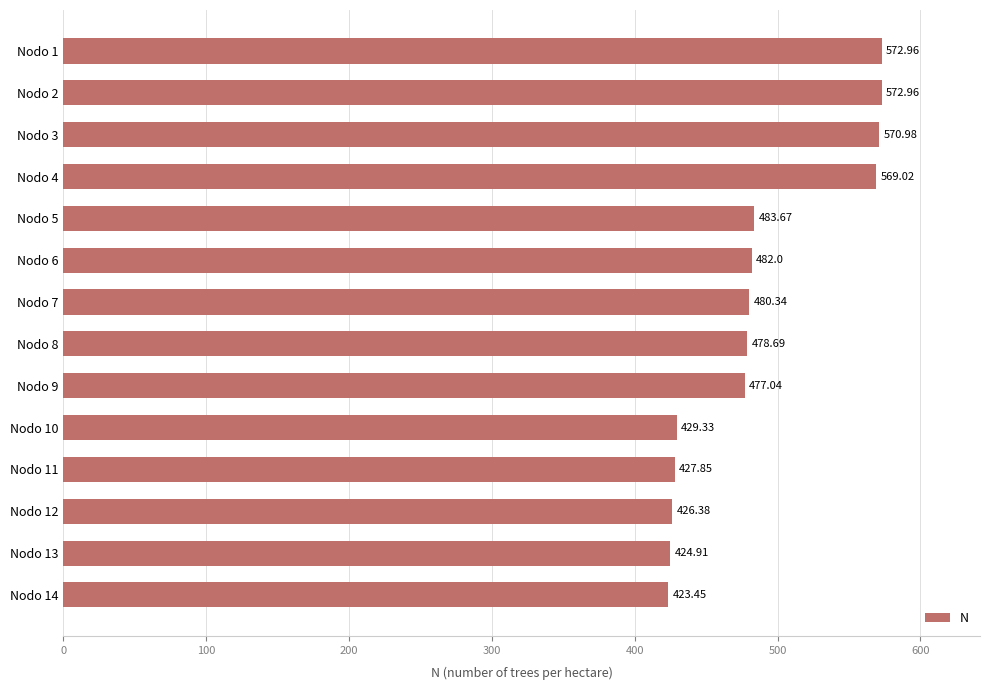

Approximately how many times larger is the value at Nodo 3 compared to Nodo 5?

1.2